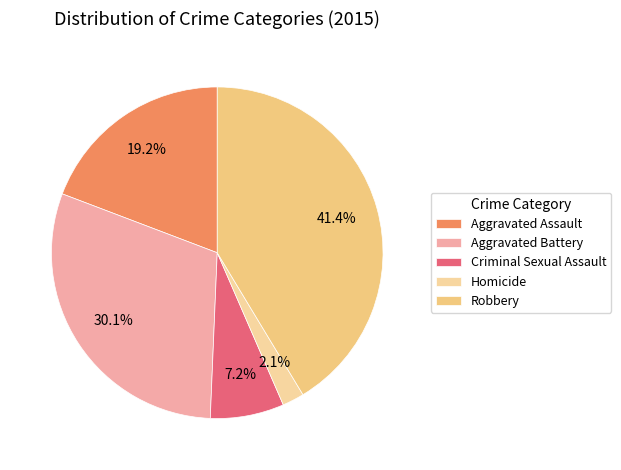

Is there any slice that represents more than half of the pie?

No